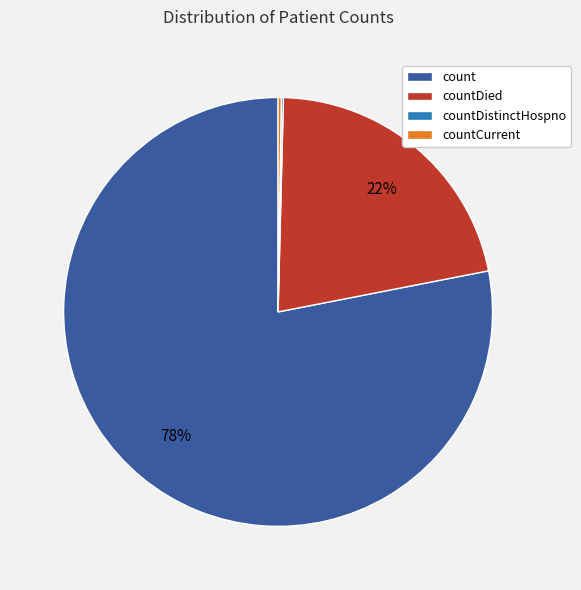

To the nearest percent, what is the difference between the largest and smallest slice percentages?

78%